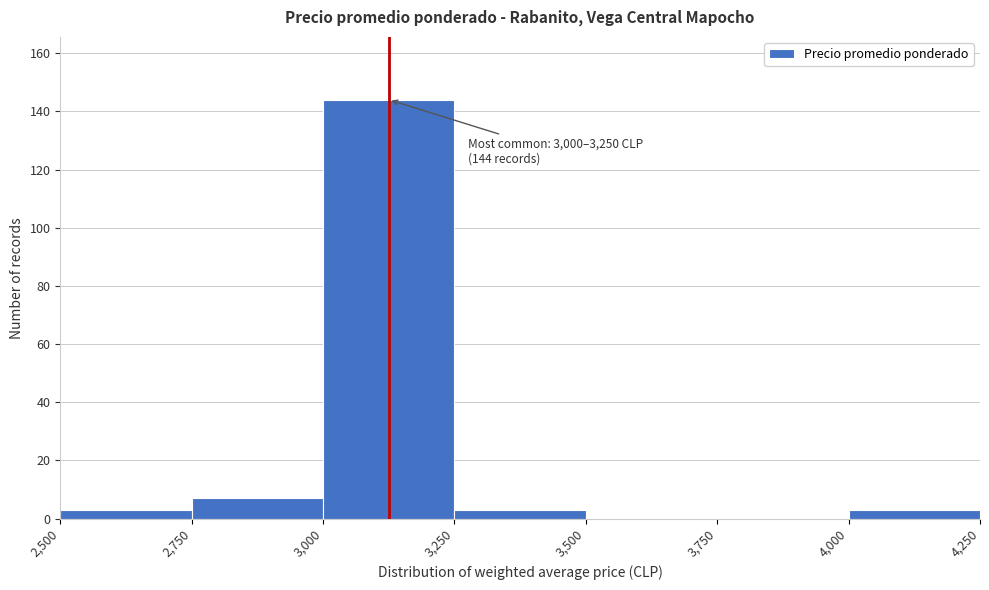

Over which range of the x-axis is the bar tallest?

3,000 to 3,250